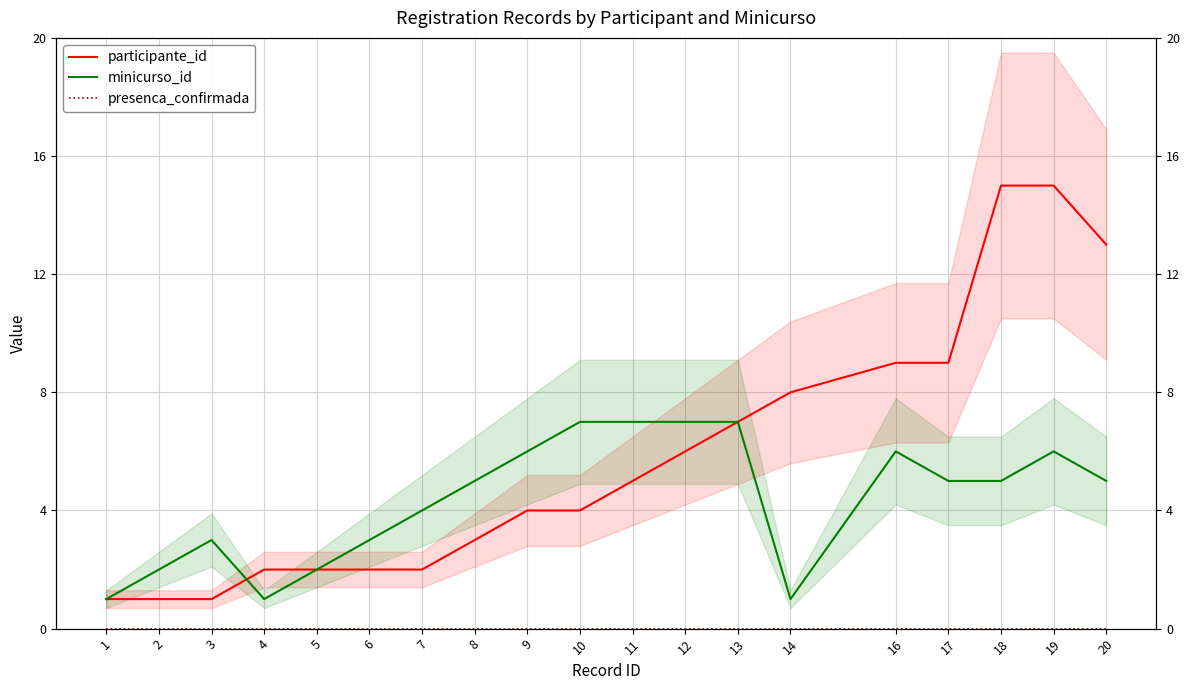

Between 11 and 20, which series saw the biggest shift?

participante_id